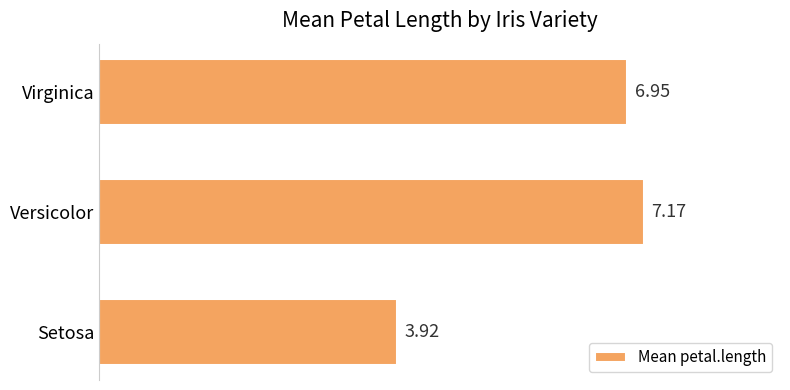

Between Setosa and Versicolor, which is larger?

Versicolor